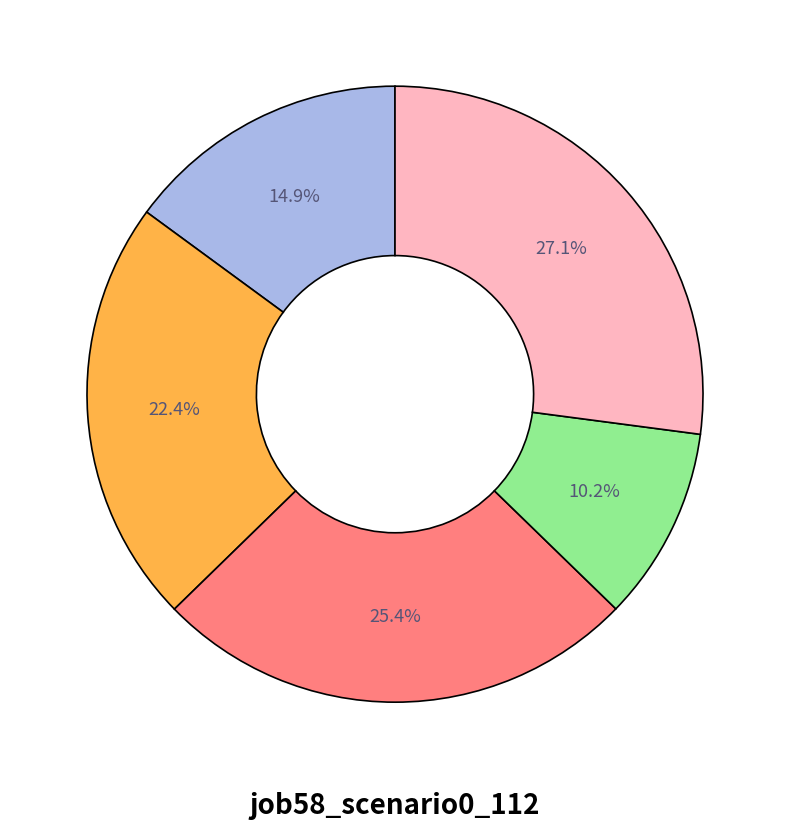

Is there a majority slice in this chart?

No